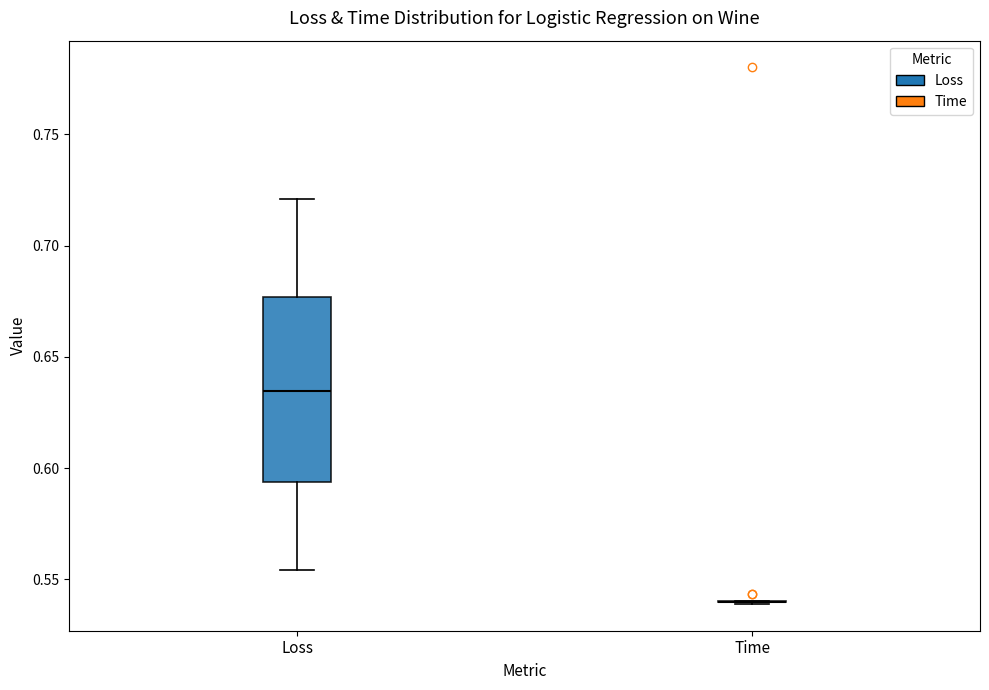

Comparing the boxes themselves (not the whiskers), which one is the tallest?

Loss